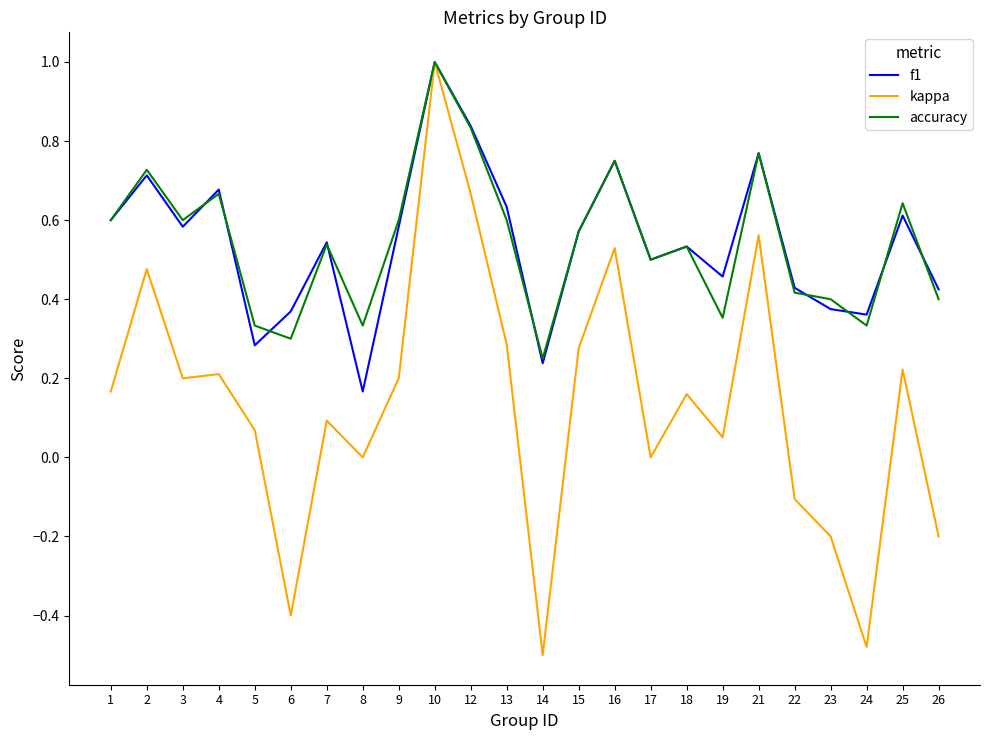

What is the sum of all f1 values?

13.0